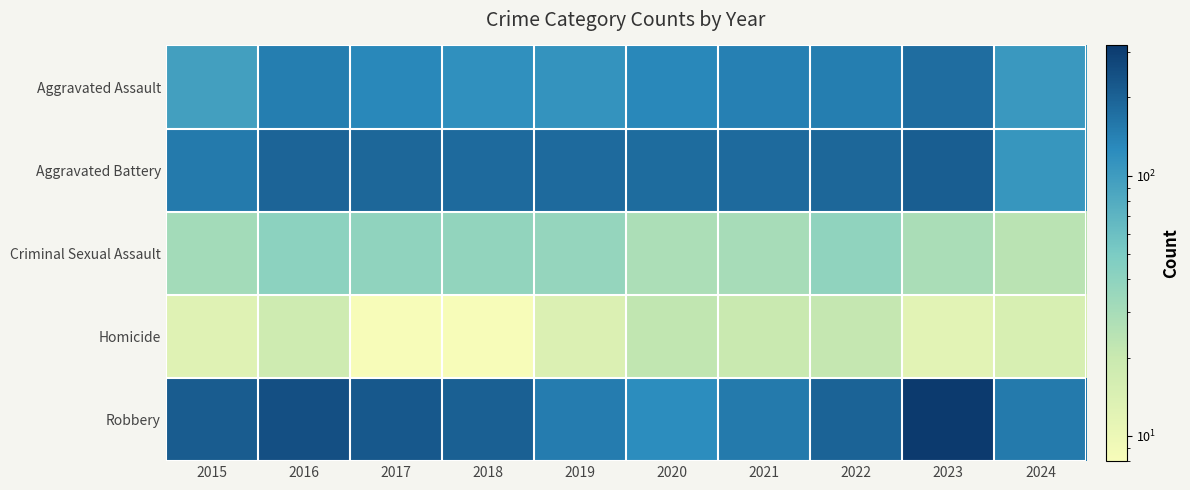

Between 2020 and 2017, which is larger?

2020